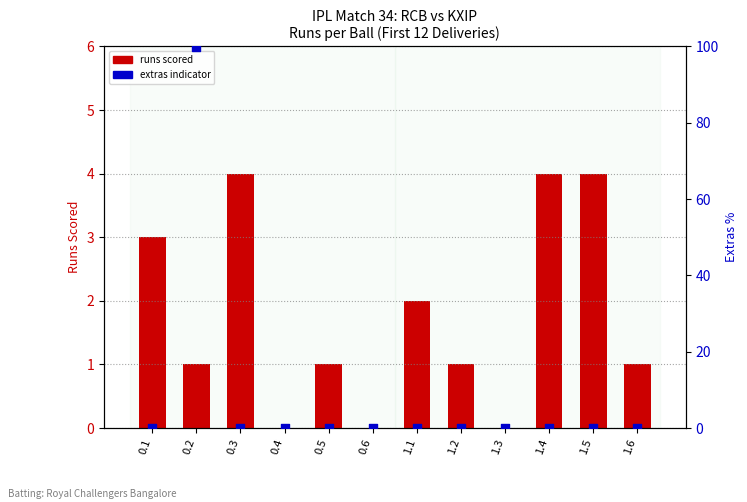

At which category is the sum across all series the highest?

0.2